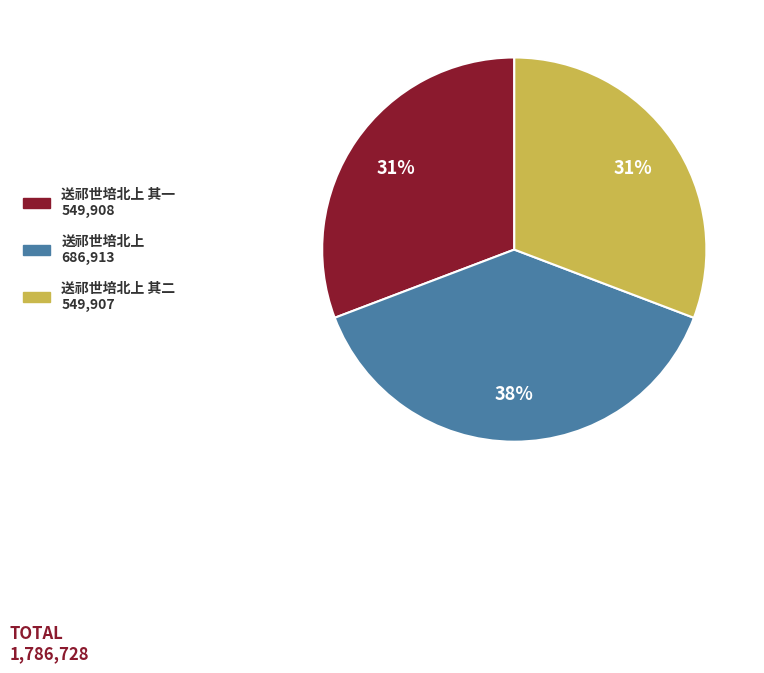

Is there a majority slice in this chart?

No